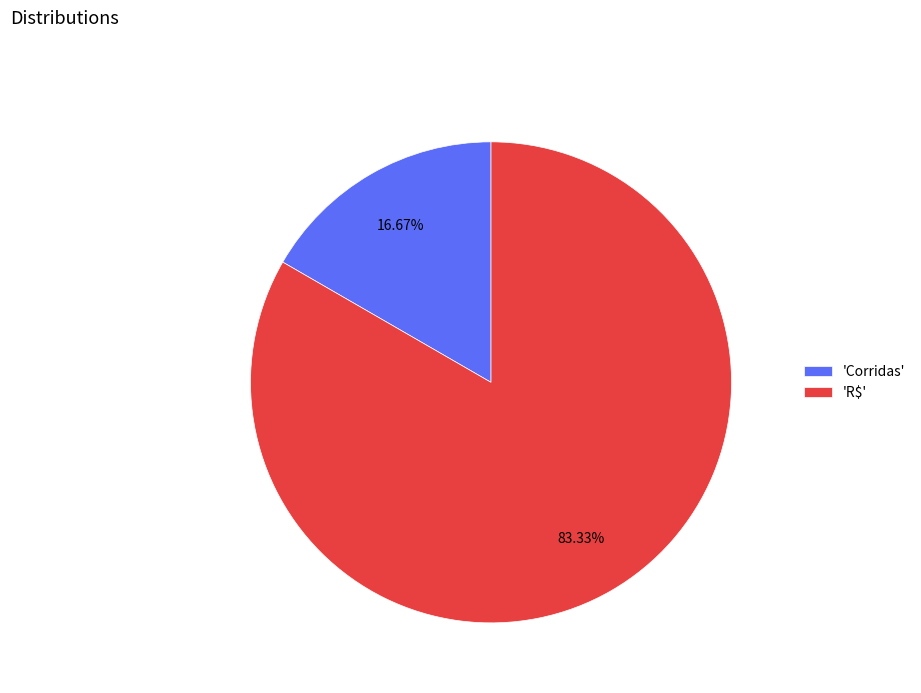

What is the ratio of the value at 'R$' to the value at 'Corridas'?

5.0